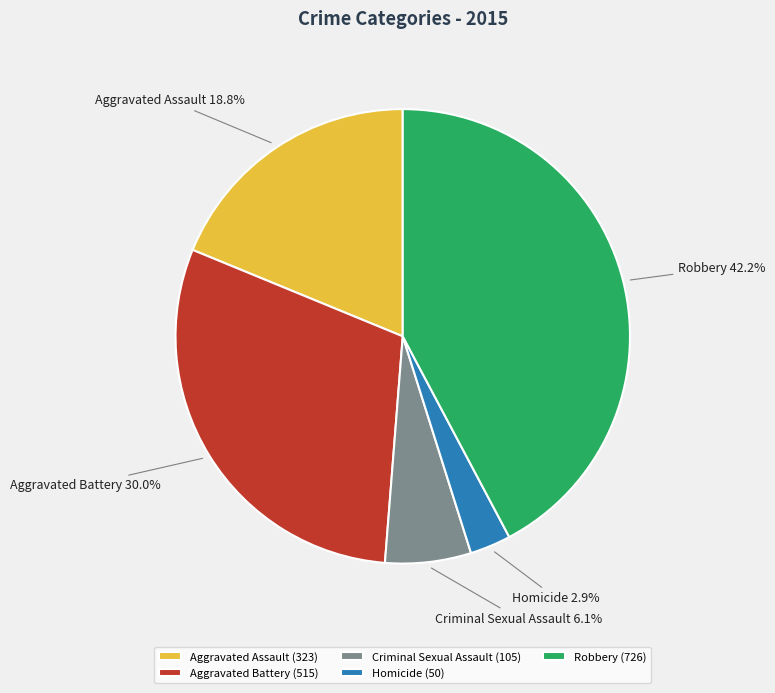

Is there a majority slice in this chart?

No